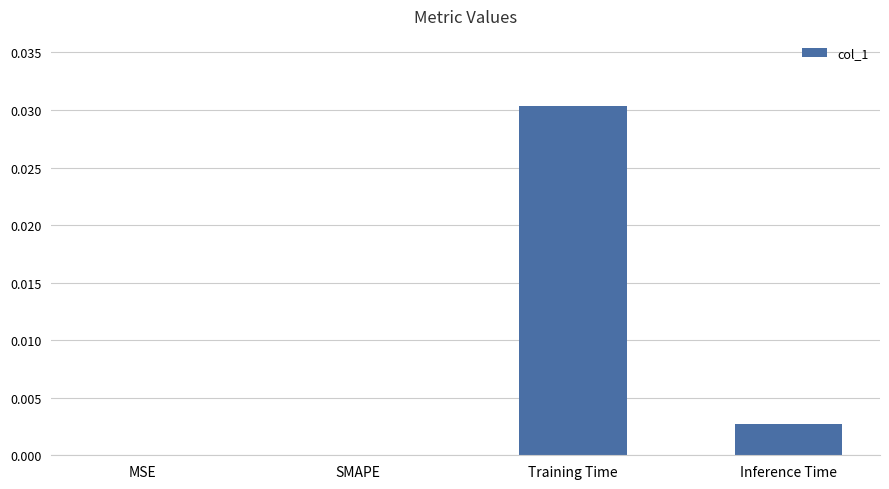

Between SMAPE and Inference Time, which is larger?

Inference Time